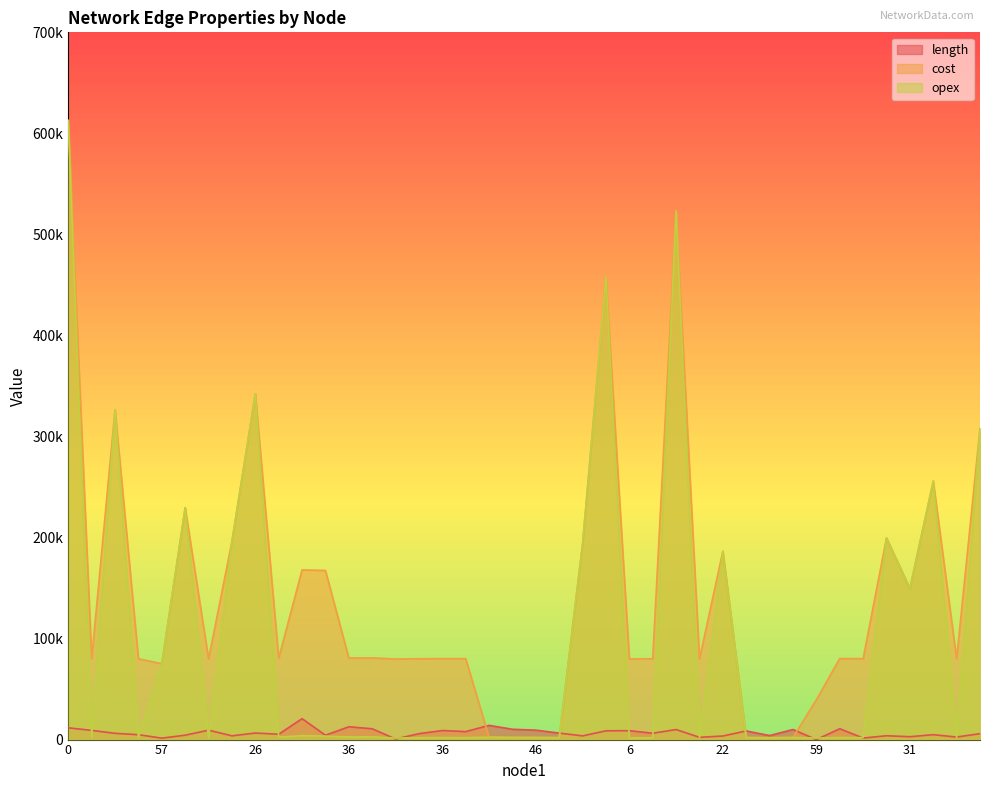

What is the minimum value shown in the chart?

27.1